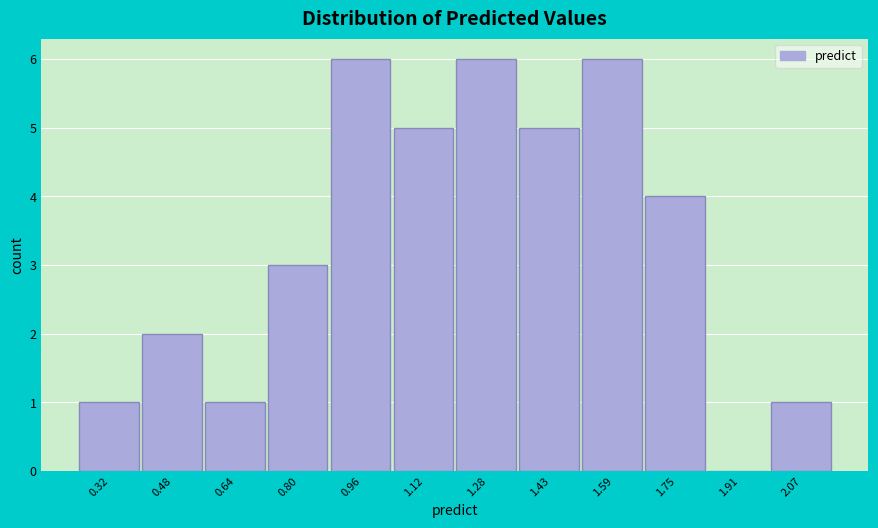

Reading left to right, transcribe this chart: for each bar, give the range it covers on the x-axis and its height. Neither the bar edges nor the heights are printed on the chart, so give them approximately, as read against the axes.

0.24 to 0.40: 1
0.40 to 0.56: 2
0.56 to 0.72: 1
0.72 to 0.88: 3
0.88 to 1.04: 6
1.04 to 1.20: 5
1.20 to 1.36: 6
1.36 to 1.52: 5
1.52 to 1.68: 6
1.68 to 1.84: 4
1.84 to 2.00: 0
2.00 to 2.14: 1